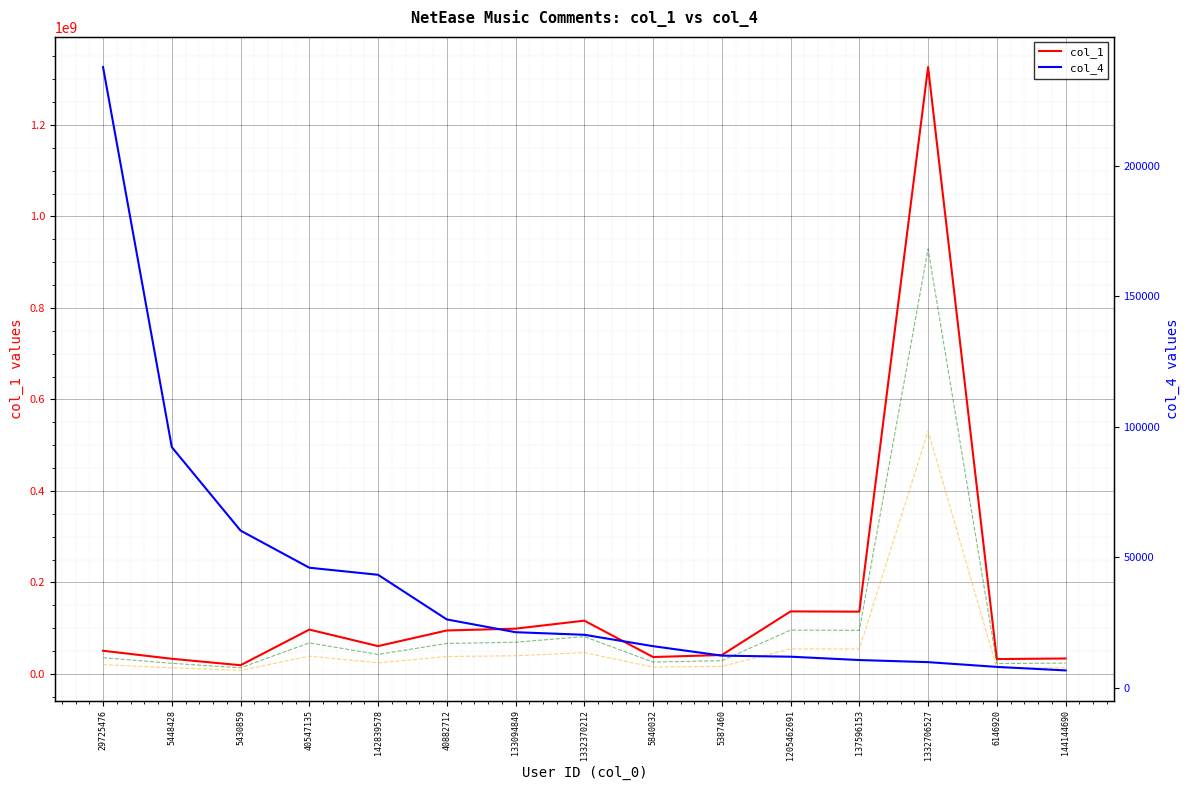

Which has a higher value, 1205462691 or 133094849?

1205462691